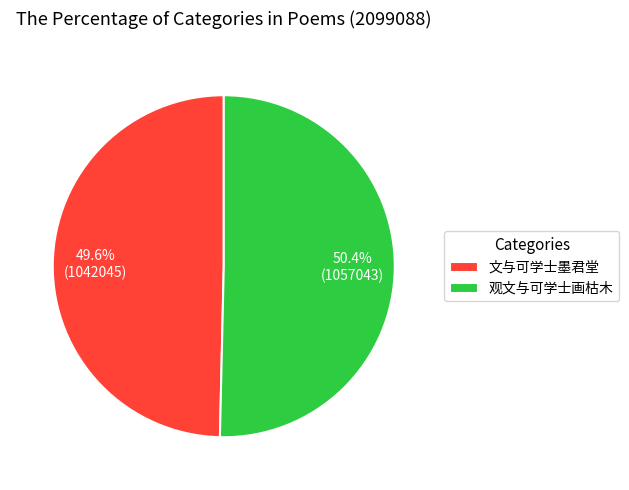

What is the total percentage of 文与可学士墨君堂 and 观文与可学士画枯木?

100.0%